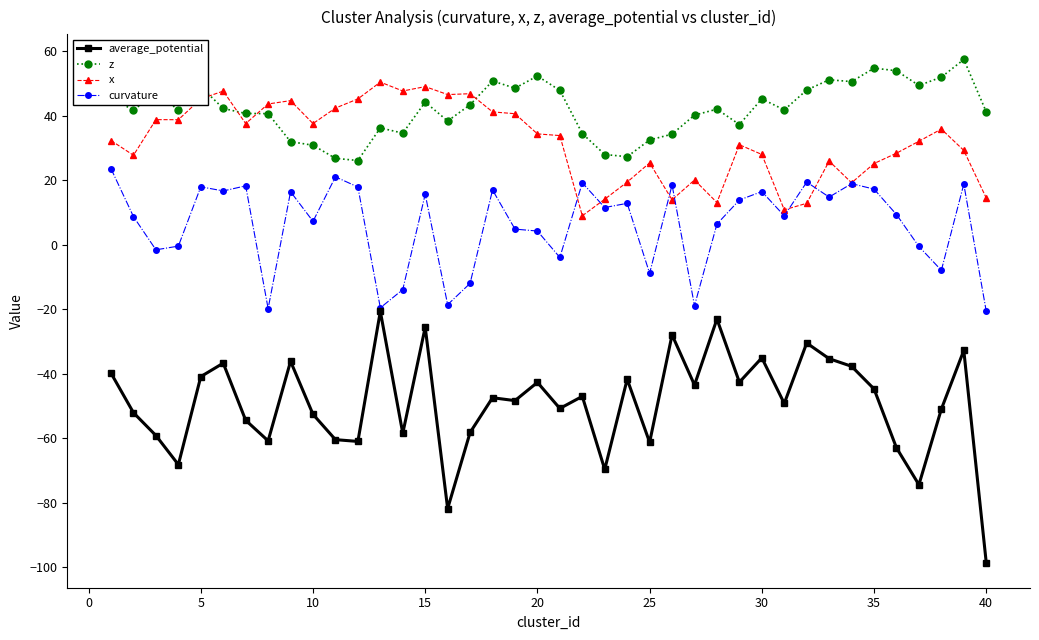

What is the value of the average_potential point at the 16th from the left?

-81.8